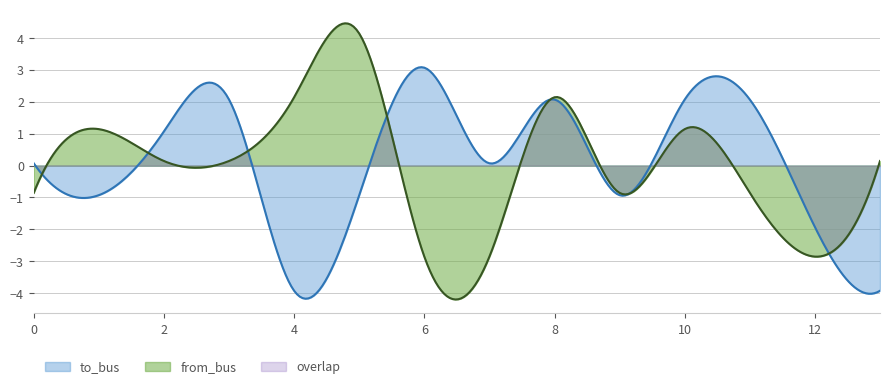

What is the total value across all series at 4?

-1.8